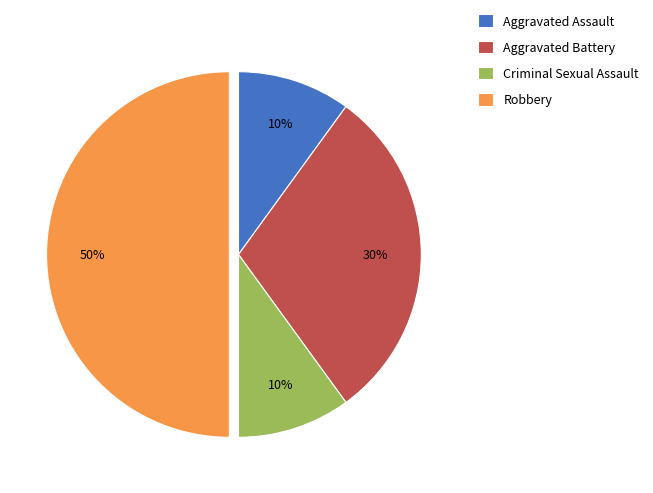

Count the number of slices in the pie.

4